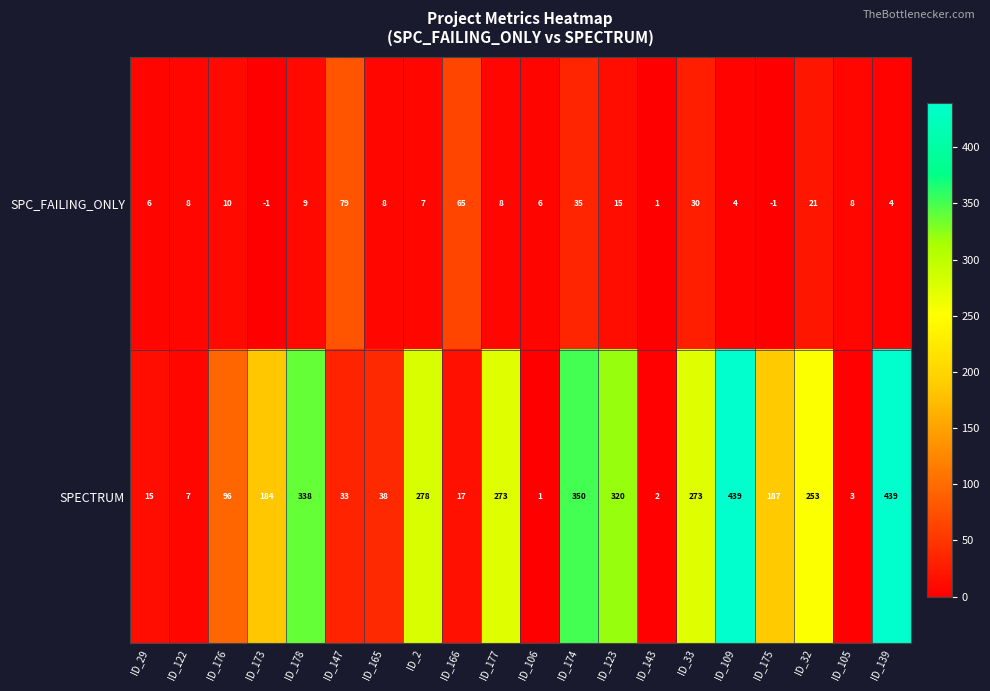

Between ID_175 and ID_32, which series saw the biggest shift?

SPECTRUM